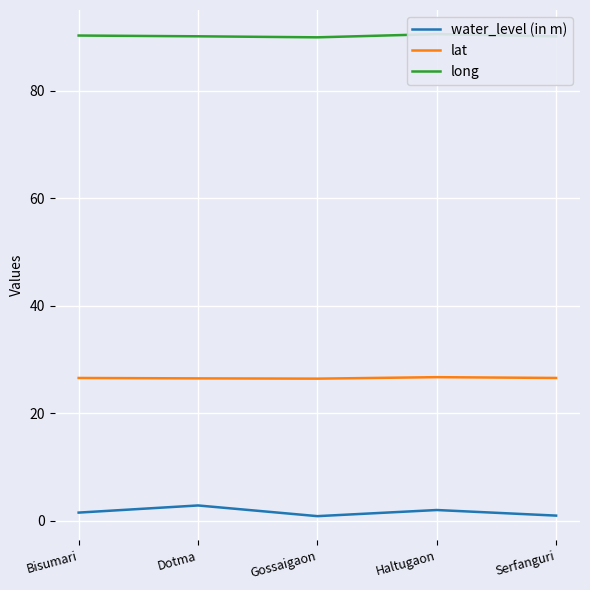

In lat, how many points are lower than both neighbors (excluding endpoints)?

1